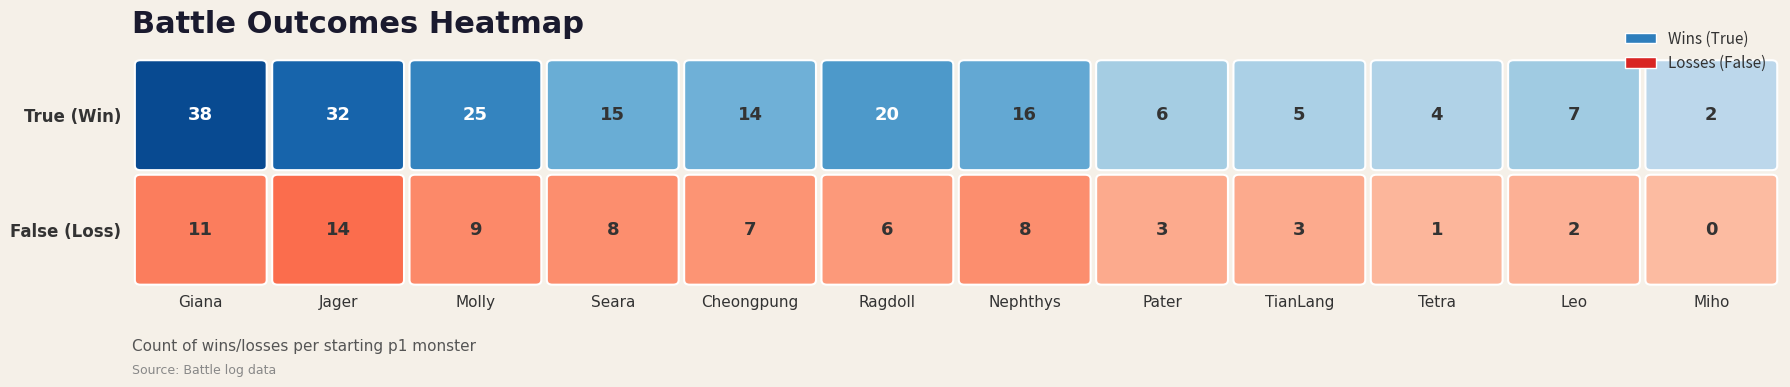

List the labels in order of Molly value, largest first.

True, False